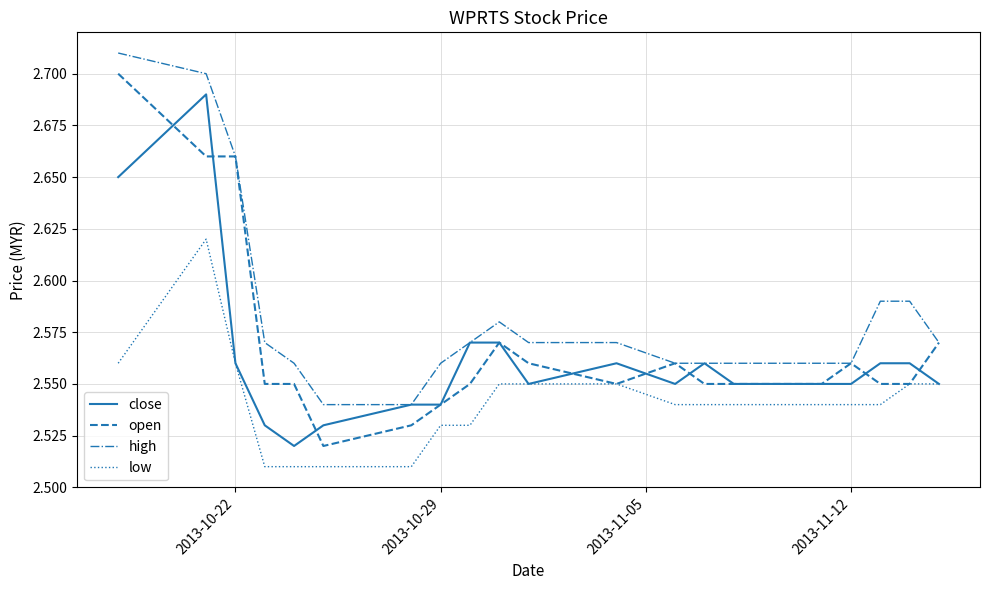

Rank the series by their average value, from lowest to highest.

low, close, open, high